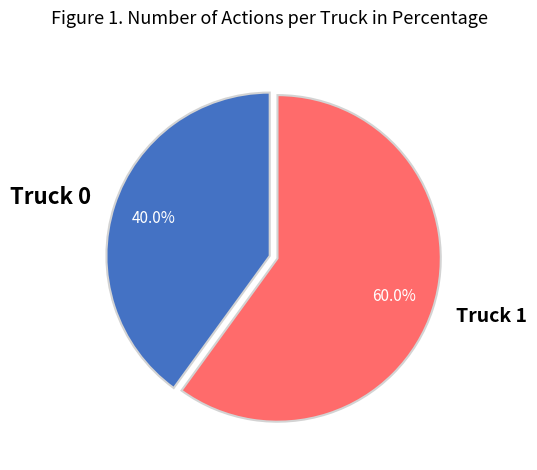

Is there a majority slice in this chart?

Yes